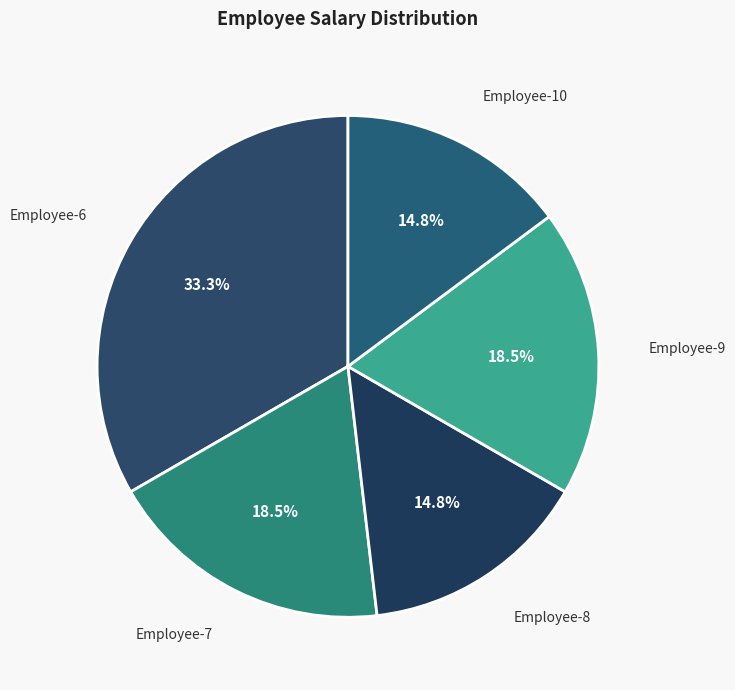

To the nearest percent, what is the combined percentage of Employee-9 and Employee-8?

33%